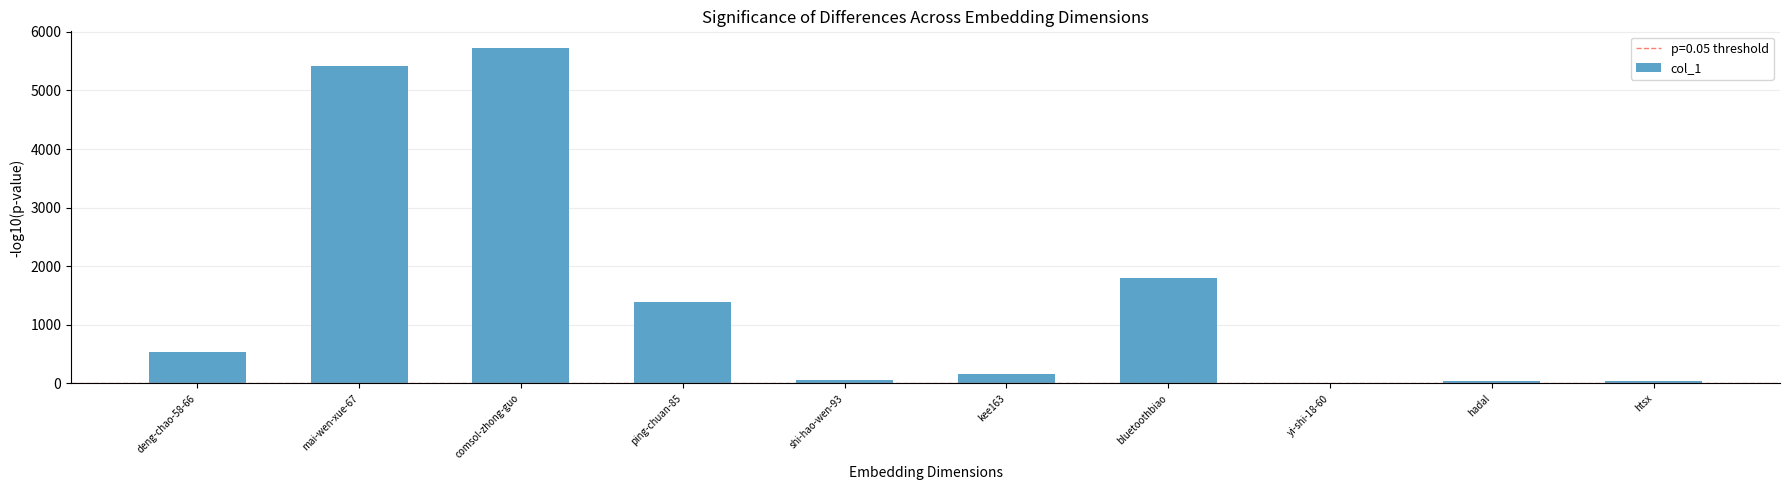

True or false: the data shows 61 at shi-hao-wen-93.

True